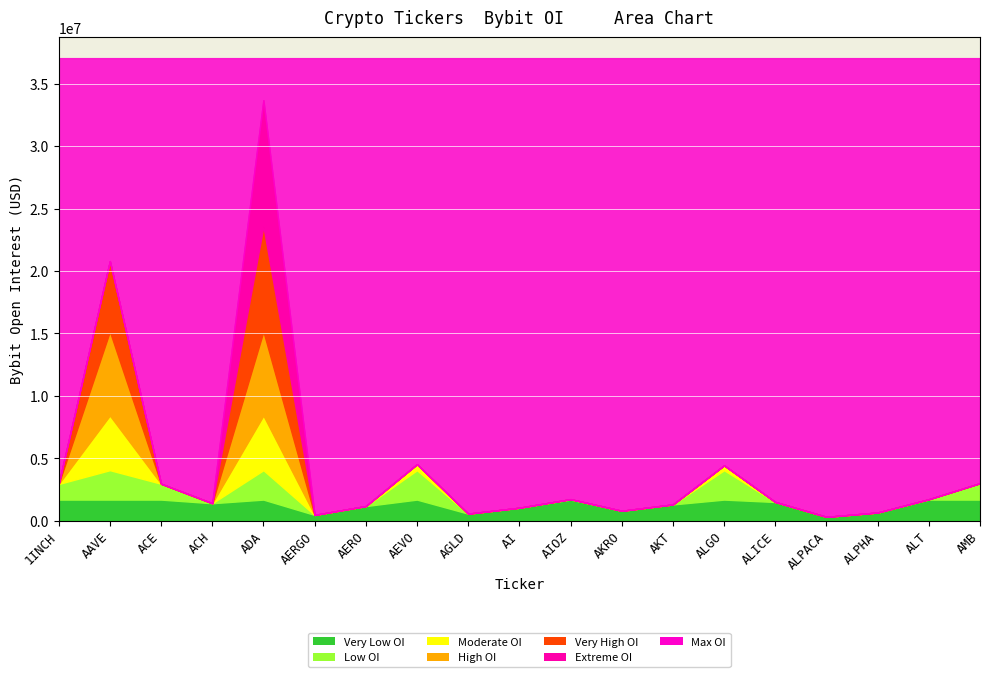

The value at AGLD is 559424. True or false?

True